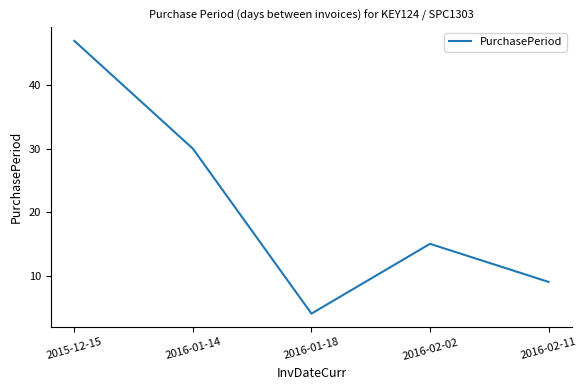

True or false: the data shows 15 at 2016-02-02.

True